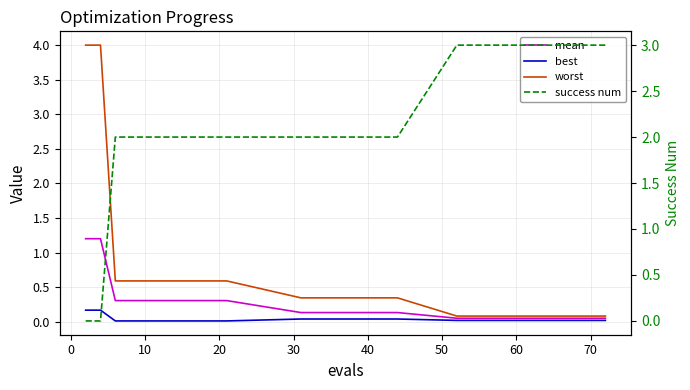

Reading right to left, transcribe all the data shown in this chart.

mean: 0.1	0.1	0.1	0.1	0.1	0.1	0.1	0.1	0.1	0.3	0.3	0.3	0.3	1.2	1.2
best: 0.0	0.0	0.0	0.0	0.0	0.0	0.0	0.0	0.0	0.0	0.0	0.0	0.0	0.2	0.2
worst: 0.1	0.1	0.1	0.1	0.1	0.1	0.3	0.3	0.3	0.6	0.6	0.6	0.6	4.0	4.0
success num: 3.0	3.0	3.0	3.0	3.0	3.0	2.0	2.0	2.0	2.0	2.0	2.0	2.0	0.0	0.0